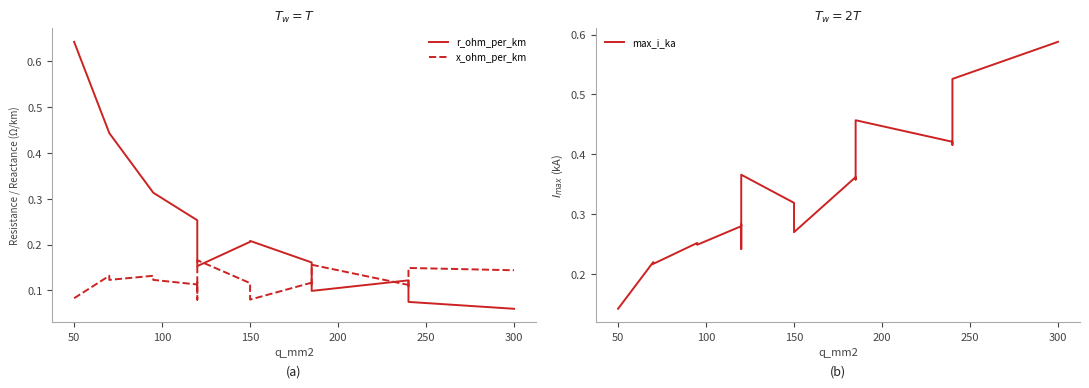

Reading right to left, list all the values displayed in this chart.

r_ohm_per_km: 0.1	0.1	0.1	0.1	0.1	0.2	0.2	0.2	0.2	0.2	0.2	0.2	0.3	0.3	0.3	0.3	0.4	0.4	0.6
x_ohm_per_km: 0.1	0.1	0.1	0.1	0.2	0.1	0.1	0.1	0.1	0.1	0.2	0.1	0.1	0.1	0.1	0.1	0.1	0.1	0.1
max_i_ka: 0.6	0.5	0.4	0.4	0.5	0.4	0.4	0.3	0.3	0.3	0.4	0.2	0.3	0.3	0.2	0.3	0.2	0.2	0.1